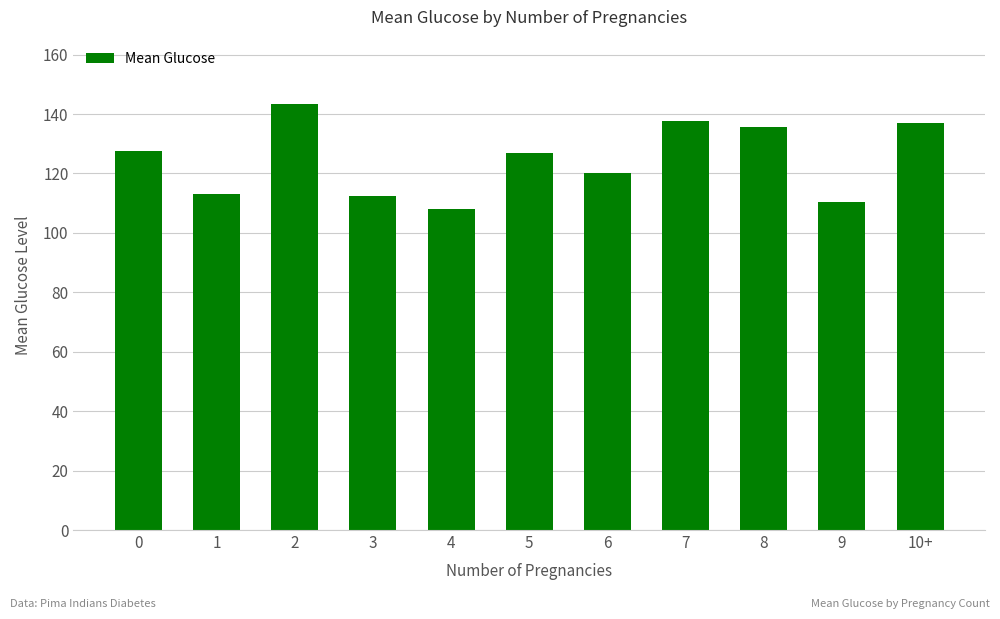

What is the label of the 6th bar from the left?

5